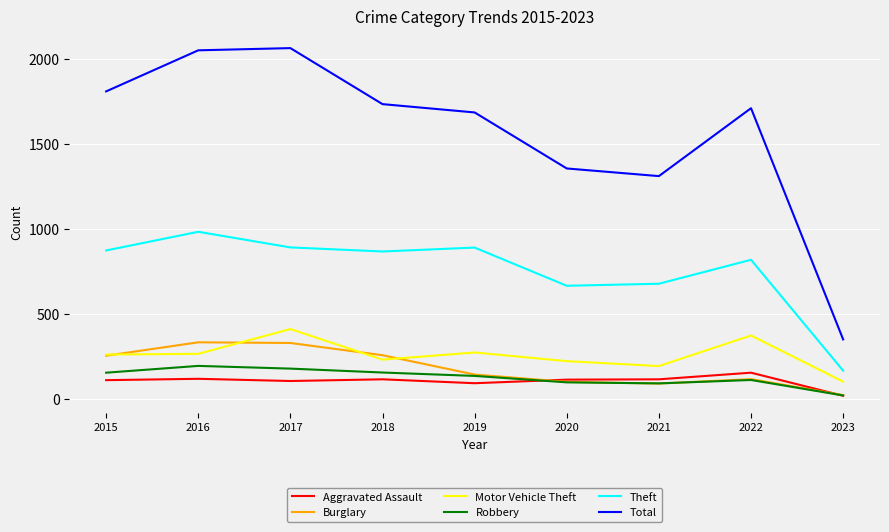

At which category does Total reach its first local valley?

2021